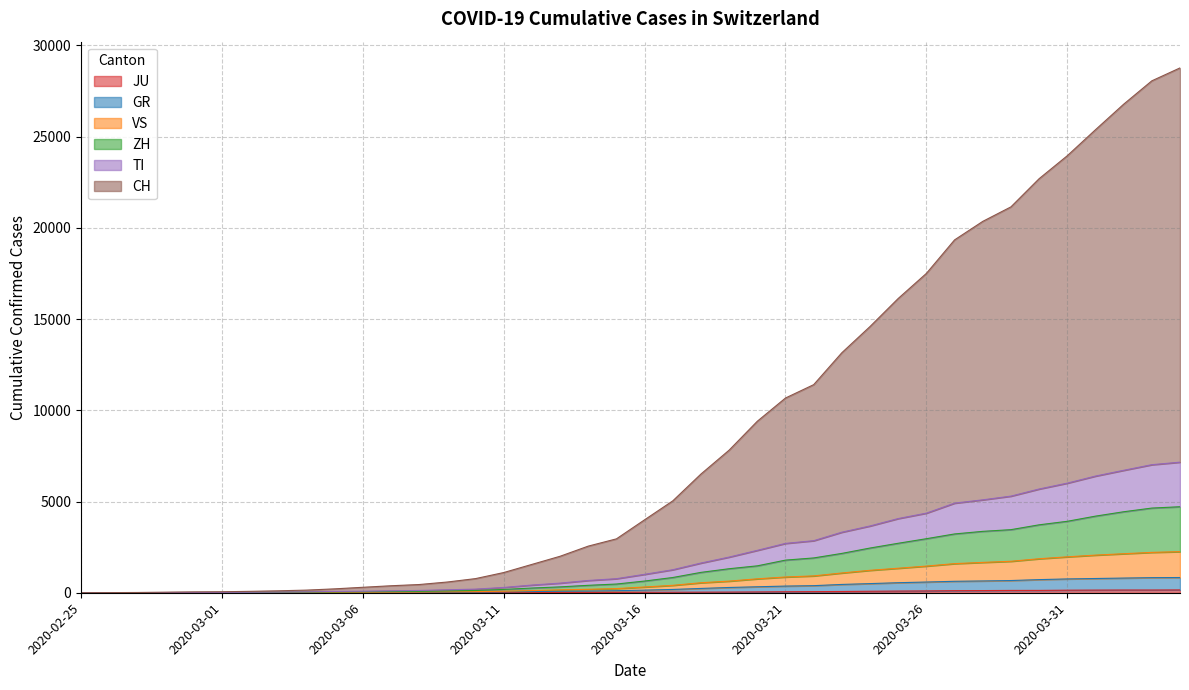

Does the chart have visible grid lines?

Yes